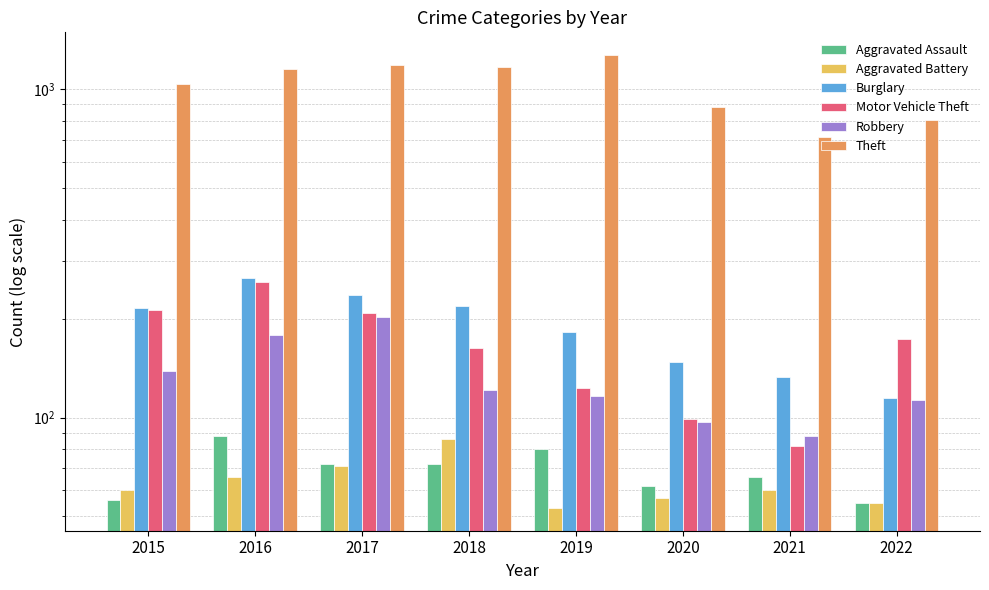

What are all the series names shown in the legend?

Aggravated Assault, Aggravated Battery, Burglary, Motor Vehicle Theft, Robbery, Theft